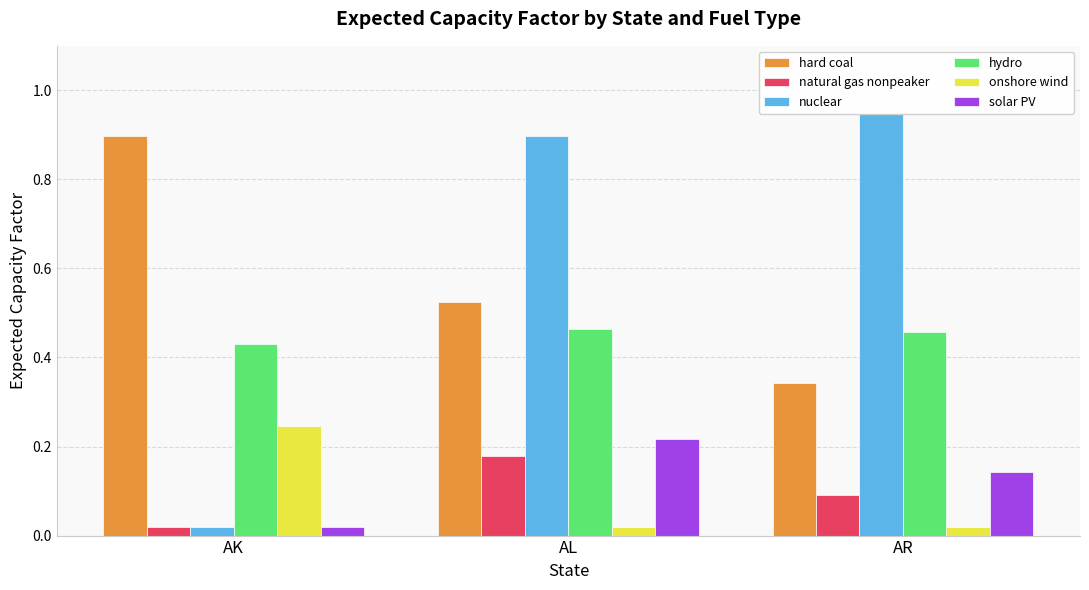

Which category has the lowest value in the solar PV series?

AK